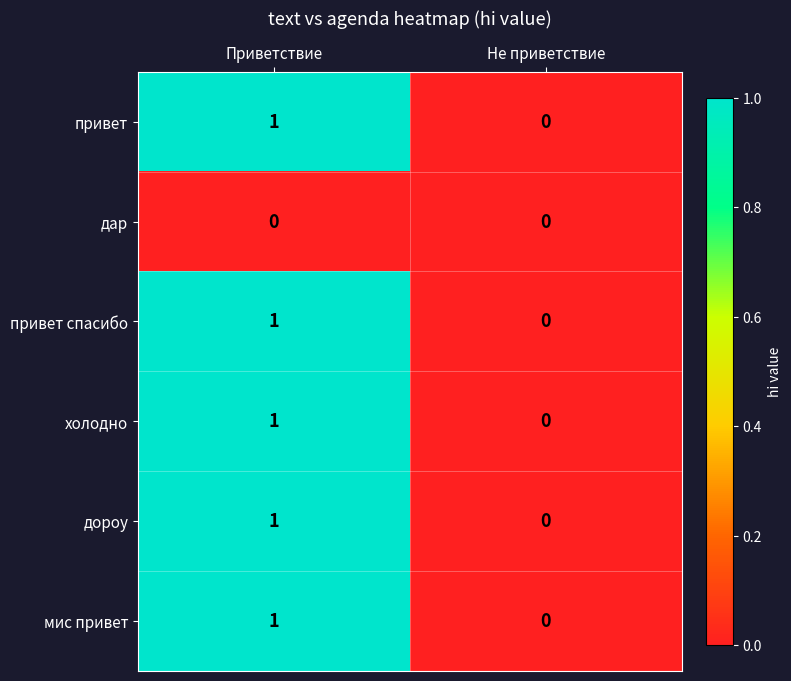

Reading left to right, extract all data points from this chart.

привет: Приветствие=1	Не приветствие=0
дар: Приветствие=0	Не приветствие=0
привет спасибо: Приветствие=1	Не приветствие=0
холодно: Приветствие=1	Не приветствие=0
дороу: Приветствие=1	Не приветствие=0
мис привет: Приветствие=1	Не приветствие=0